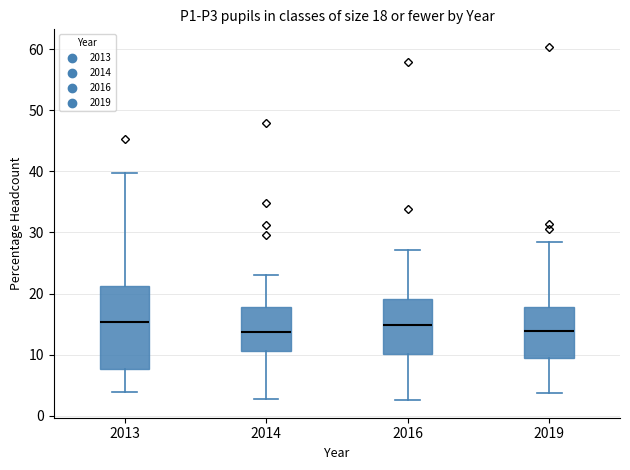

Comparing the boxes themselves (not the whiskers), which one is the tallest?

2013